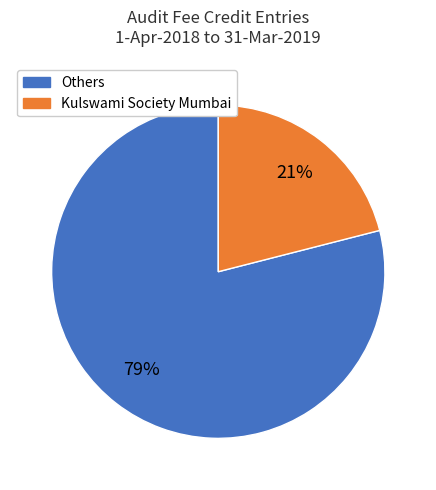

How many slices are in this pie chart?

2